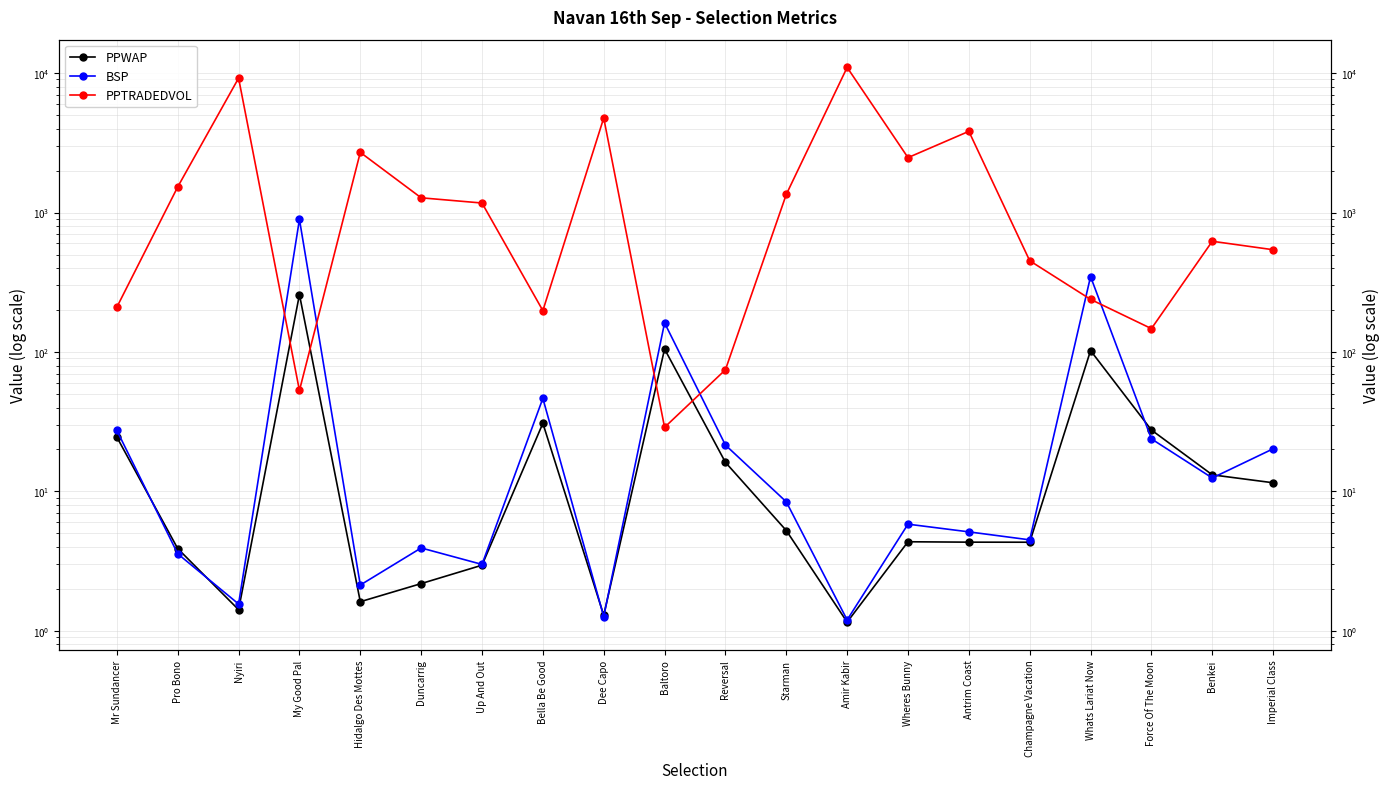

Is it true that PPTRADEDVOL equals 57.7 at Force Of The Moon?

False